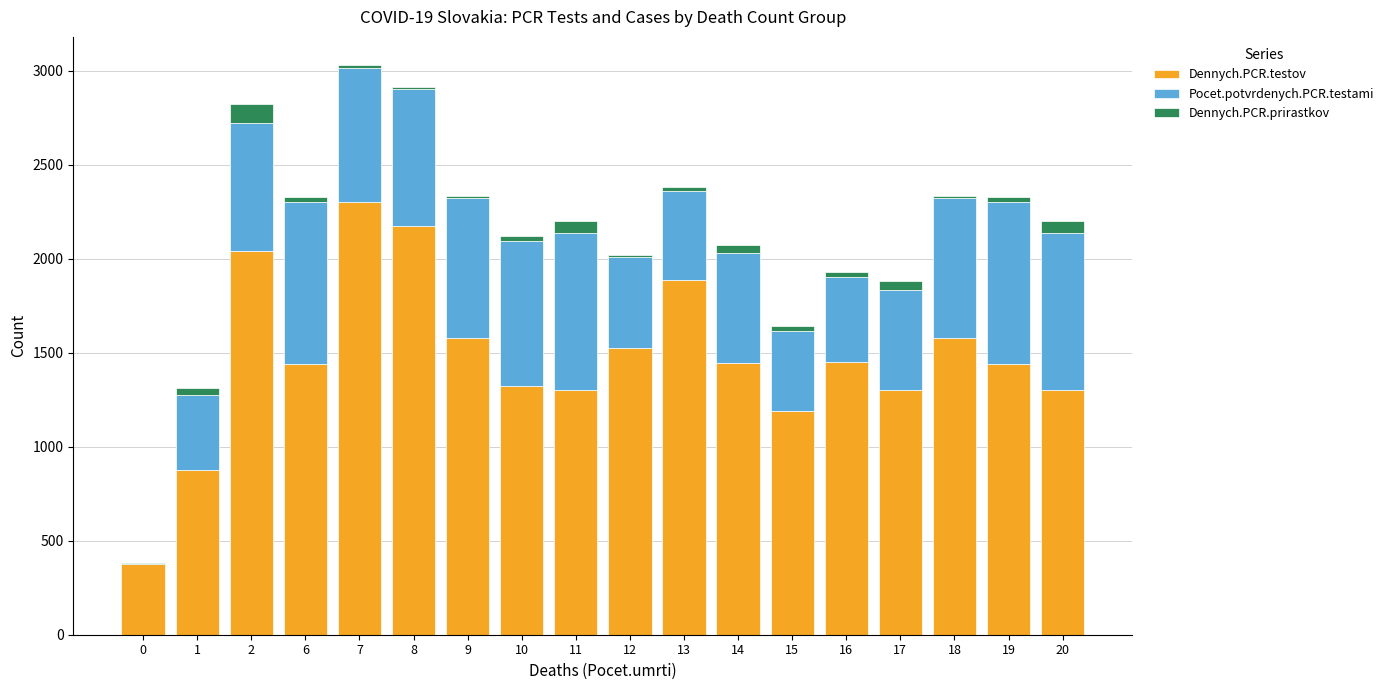

What is the sum of all Dennych.PCR.testov values?

26546